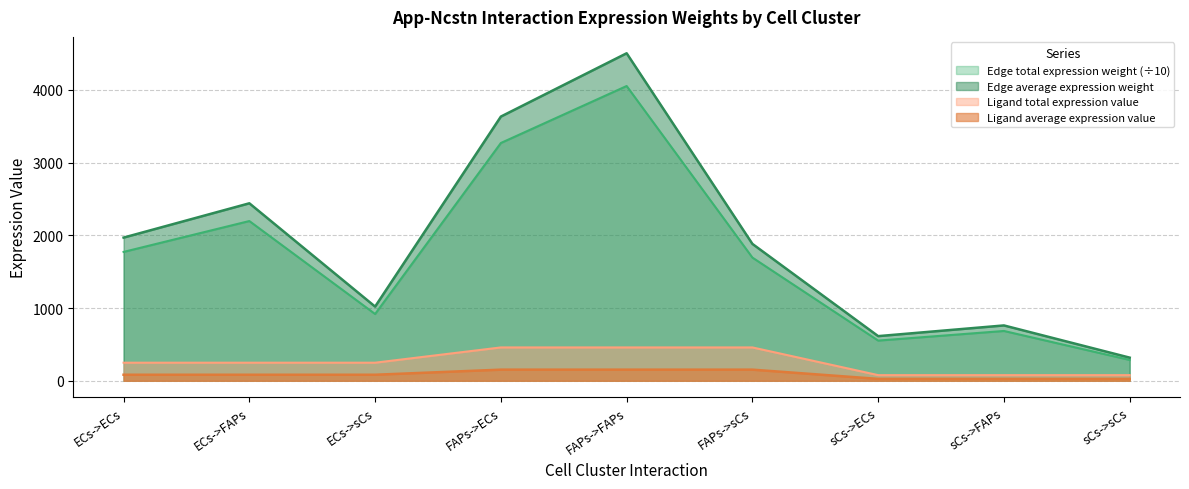

How many lines are shown in the chart?

4